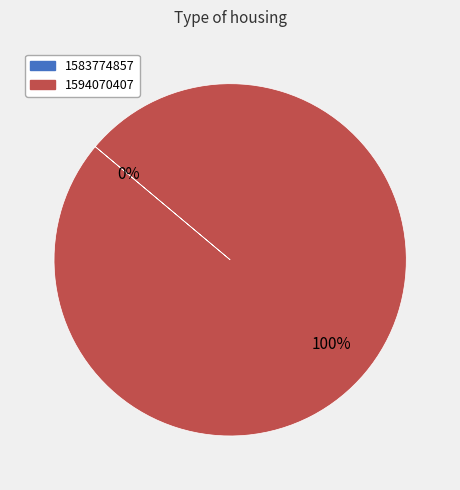

To the nearest percent, what percentage of the pie is 1594070407?

100%